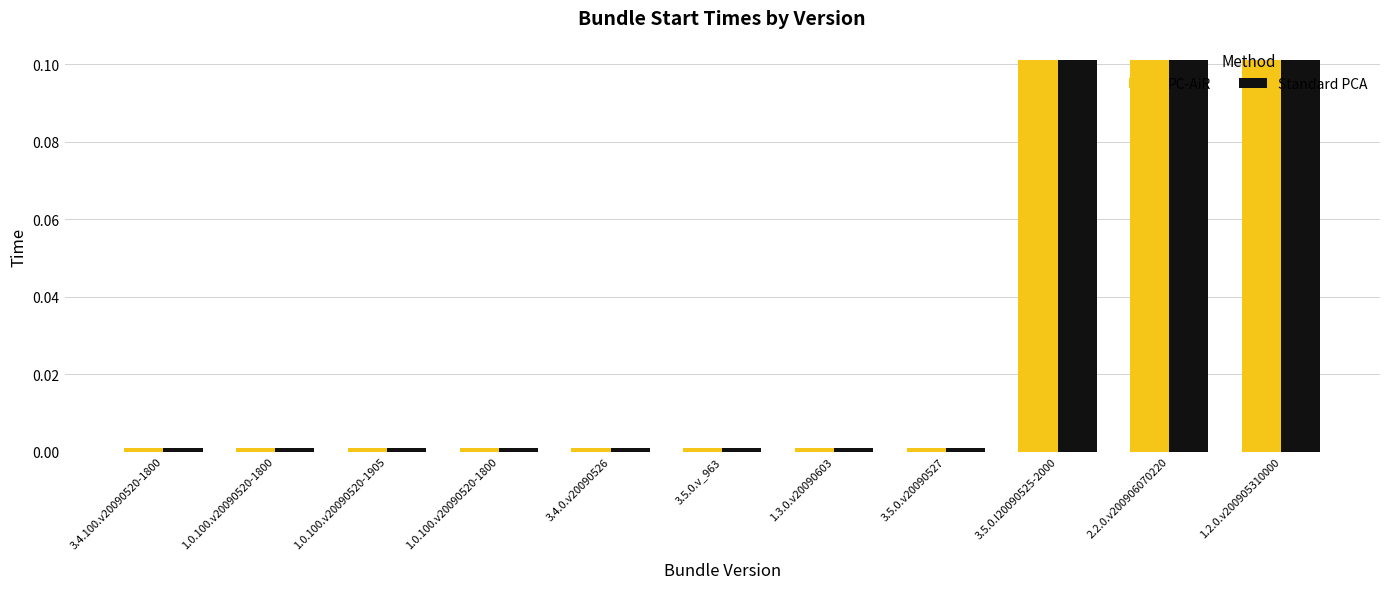

Reading right to left, list all the values displayed in this chart.

PC-AiR: 1.2.0.v200905310000=0.1	2.2.0.v200906070220=0.1	3.5.0.I20090525-2000=0.1	3.5.0.v20090527=0.0	1.3.0.v20090603=0.0	3.5.0.v_963=0.0	3.4.0.v20090526=0.0	1.0.100.v20090520-1800=0.0	1.0.100.v20090520-1905=0.0	1.0.100.v20090520-1800=0.0	3.4.100.v20090520-1800=0.0
Standard PCA: 1.2.0.v200905310000=0.1	2.2.0.v200906070220=0.1	3.5.0.I20090525-2000=0.1	3.5.0.v20090527=0.0	1.3.0.v20090603=0.0	3.5.0.v_963=0.0	3.4.0.v20090526=0.0	1.0.100.v20090520-1800=0.0	1.0.100.v20090520-1905=0.0	1.0.100.v20090520-1800=0.0	3.4.100.v20090520-1800=0.0